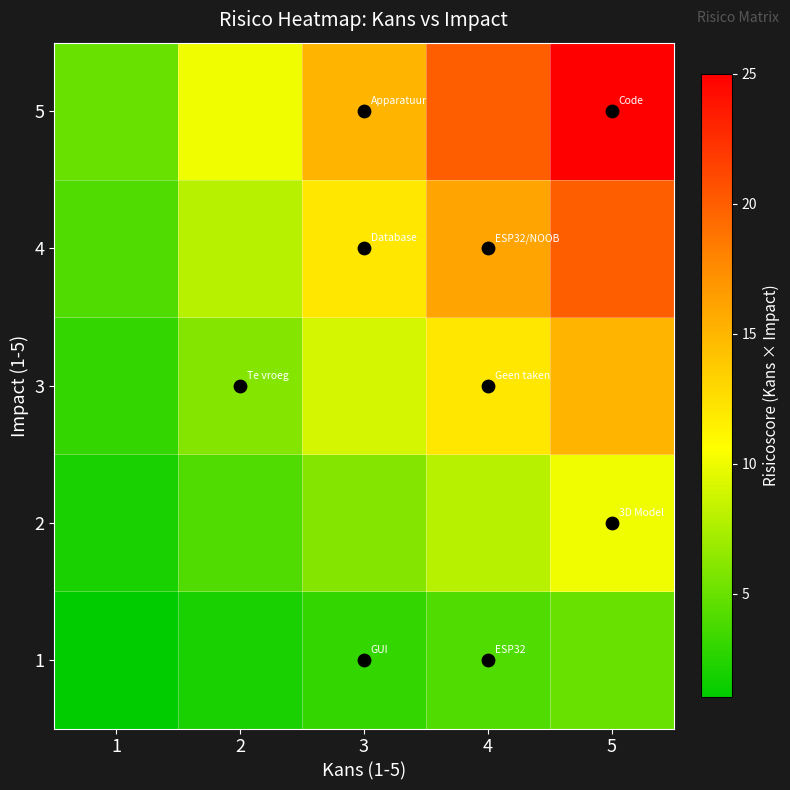

At which category is the sum across all series the highest?

5